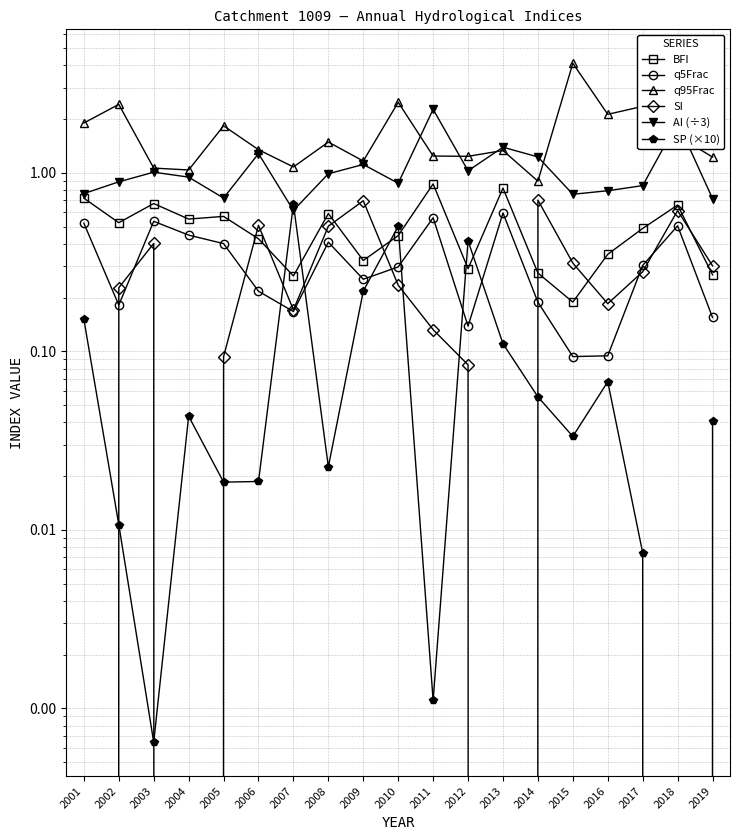

How many interior local valleys does the AI (÷3) series have?

5